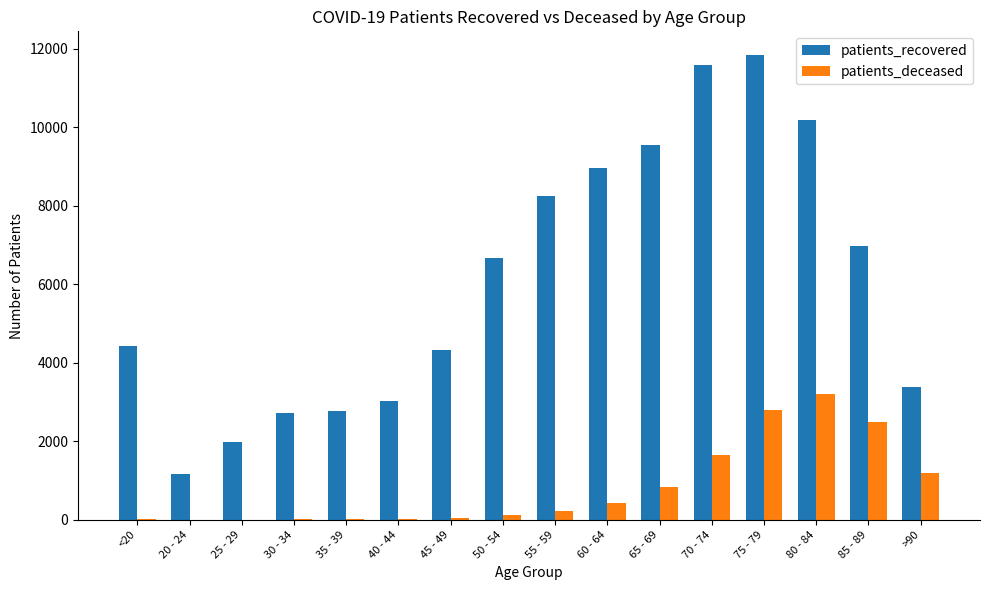

Between 55 - 59 and >90, which series saw the biggest shift?

patients_recovered